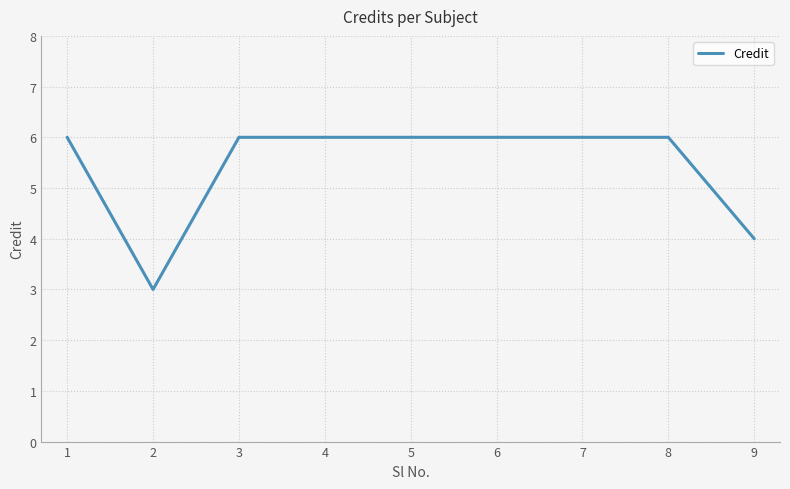

At which label is the value closest to 4?

9